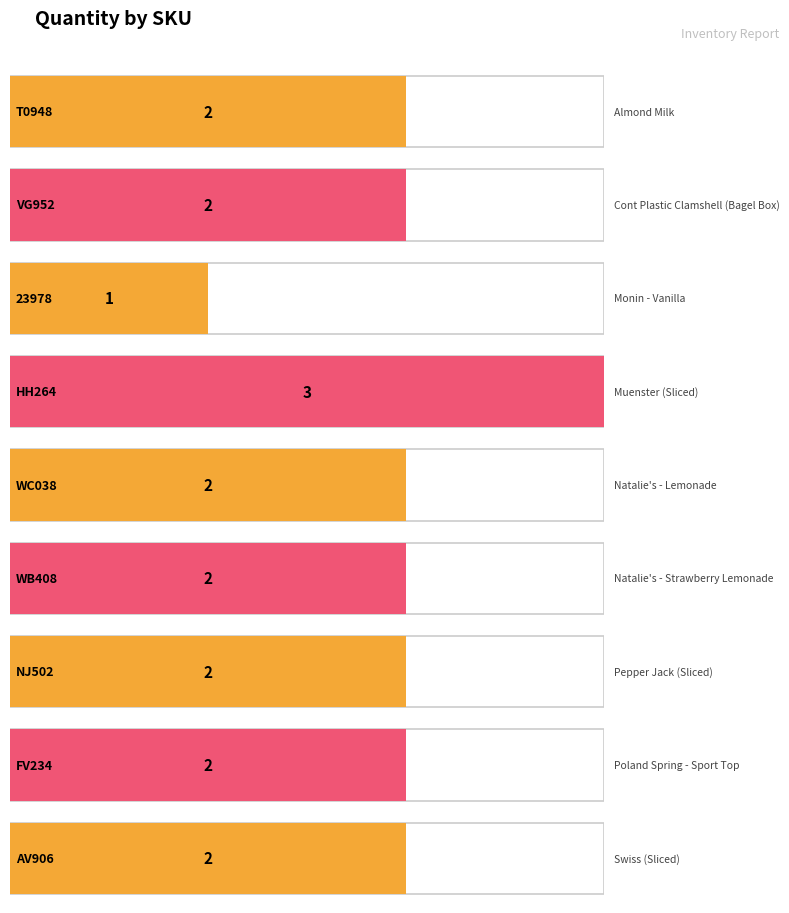

What is the label of the 6th bar from the left?

WB408